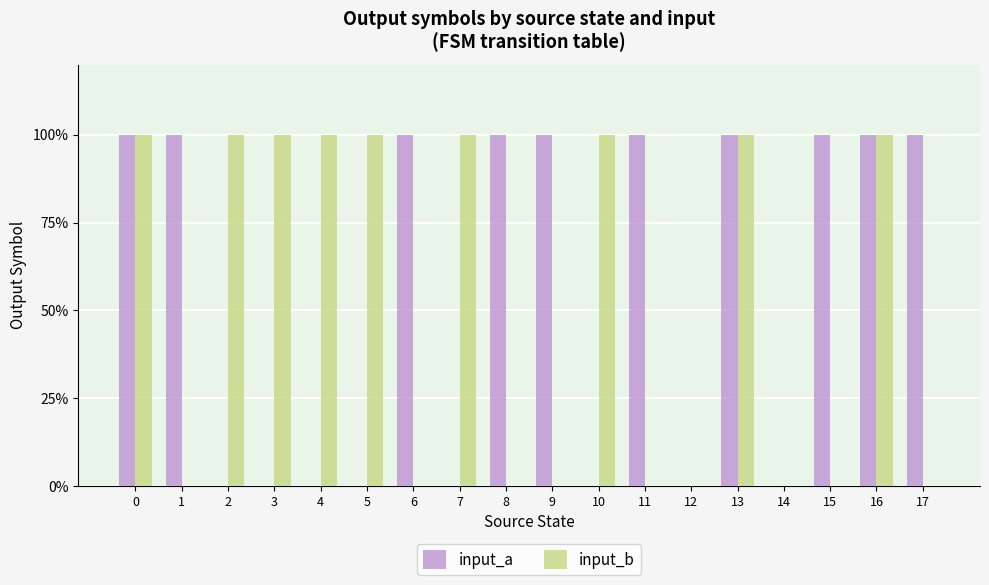

Count the input_b values in the range 0 to 1.

18